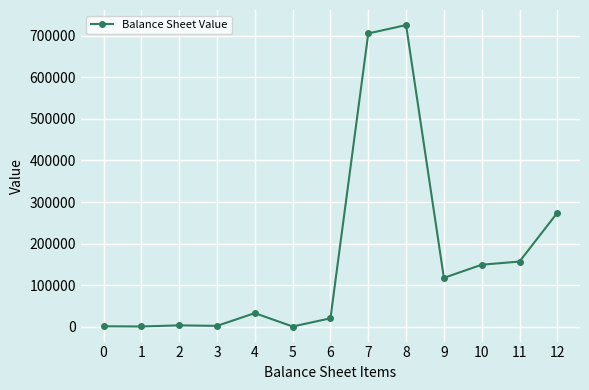

What is the greatest value displayed?

726096